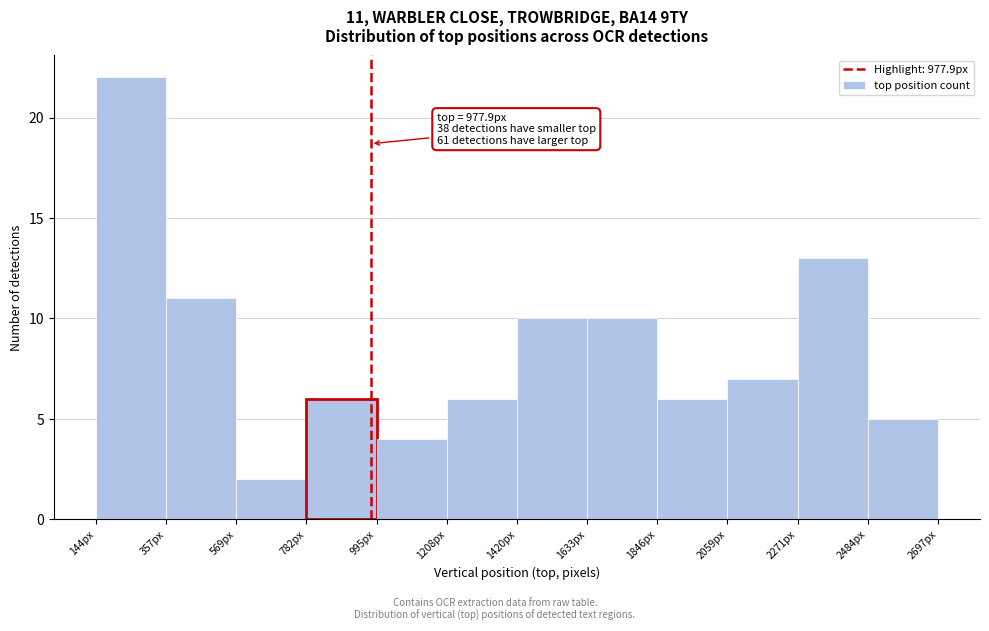

Over which range of the x-axis is the bar tallest?

150 to 350